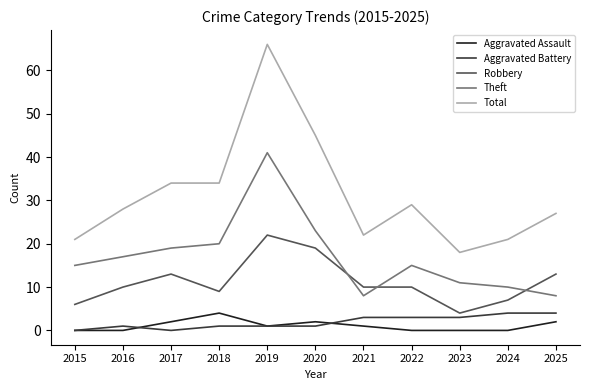

At 2022, list the series in order from smallest to largest.

Aggravated Assault, Aggravated Battery, Robbery, Theft, Total